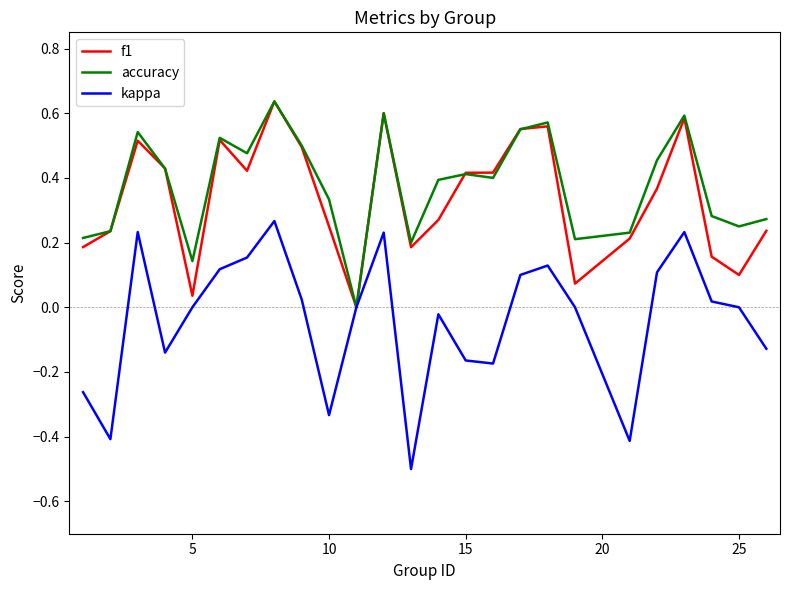

Which series has the largest range (max minus min)?

kappa